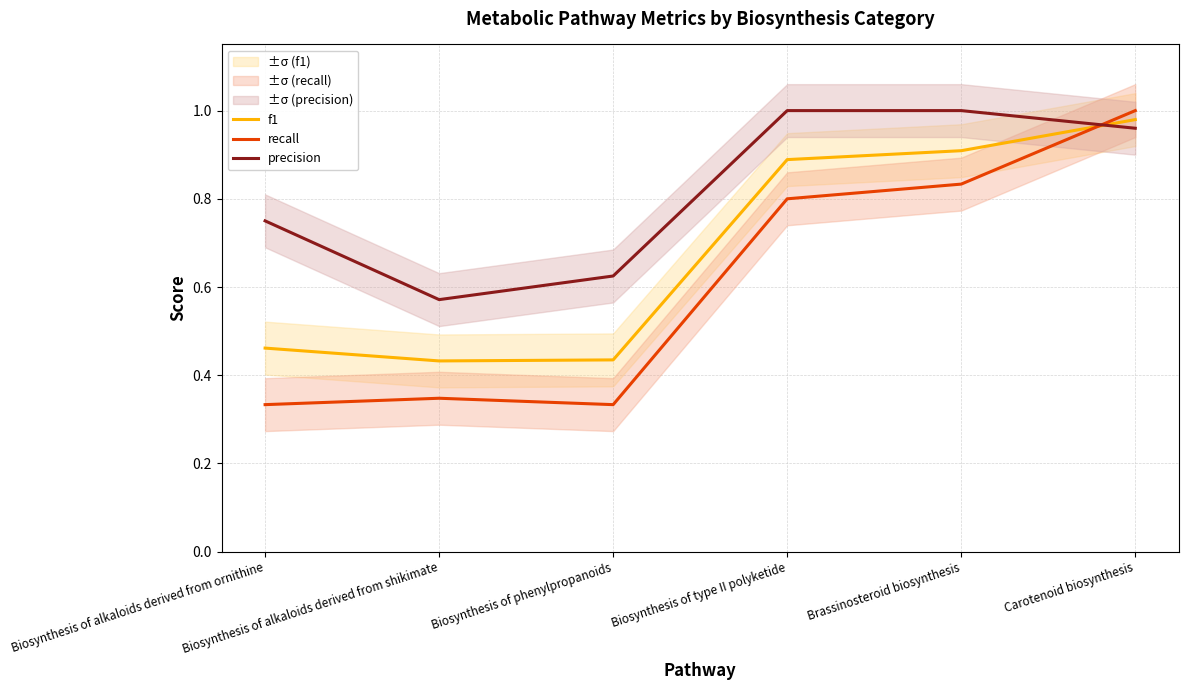

The value of precision at Carotenoid biosynthesis is 0.3. True or false?

False